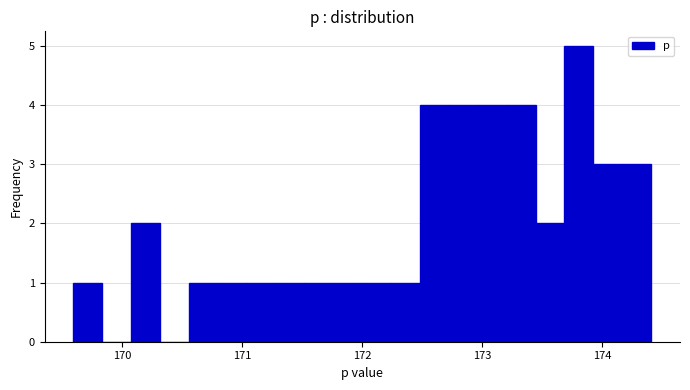

Around what value on the x-axis is the tallest bar? Give the approximate position of its centre, as read against the axis.

173.8